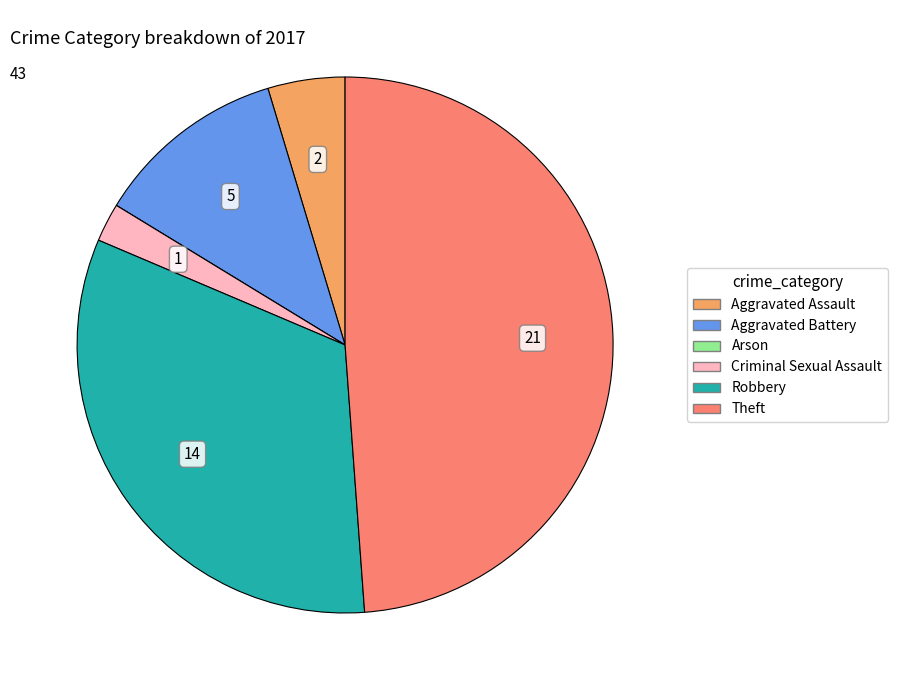

Is it true that Robbery is 25% of the pie?

False